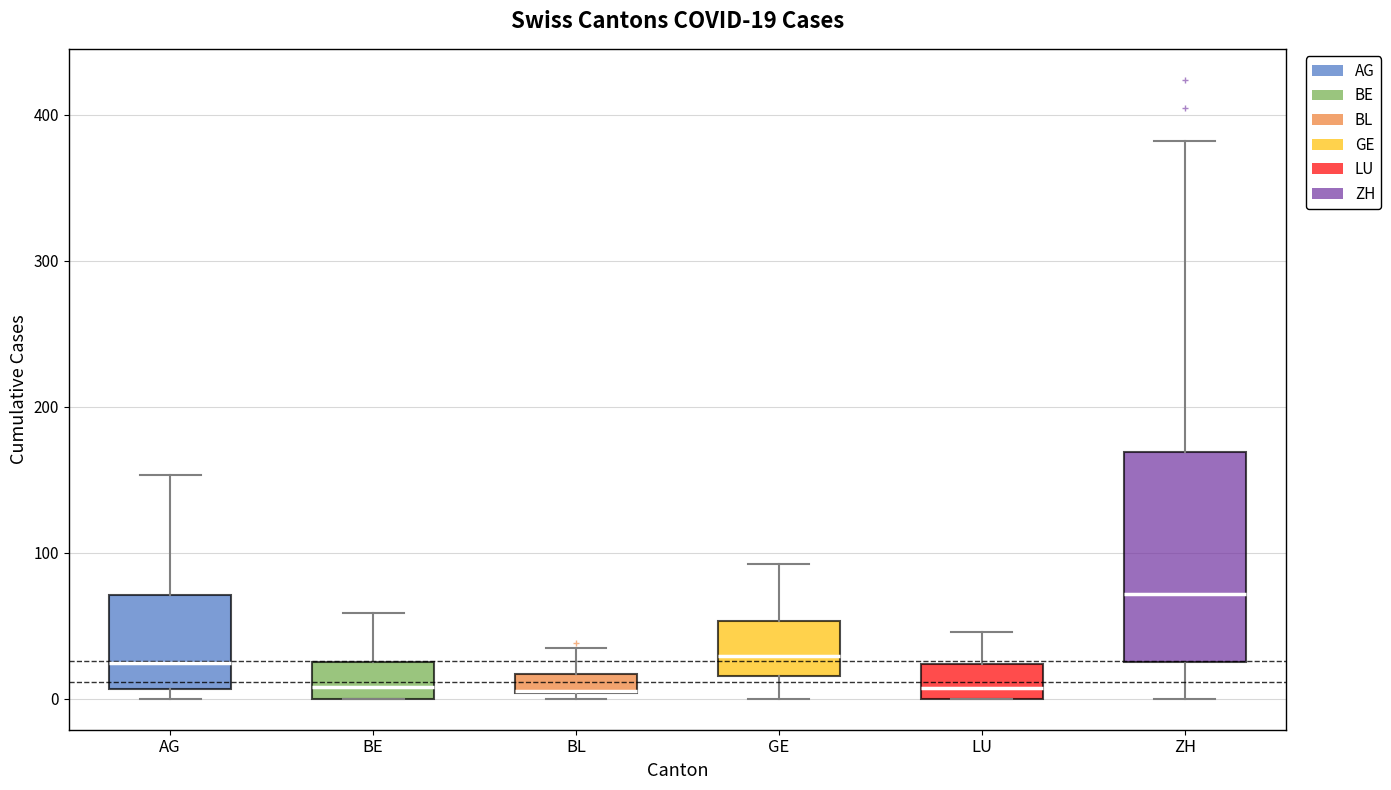

Which box is the tallest, from its lower edge to its upper edge?

ZH